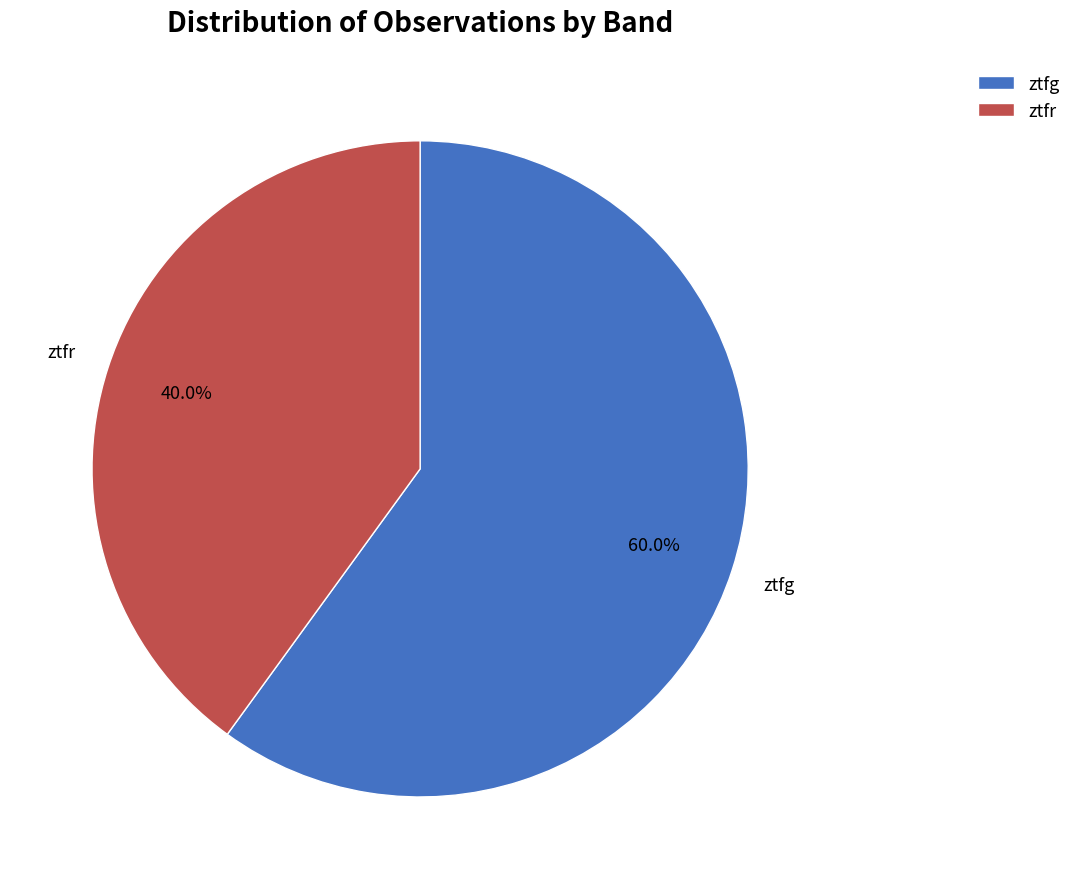

To the nearest percent, what is the combined percentage of ztfr and ztfg?

100%